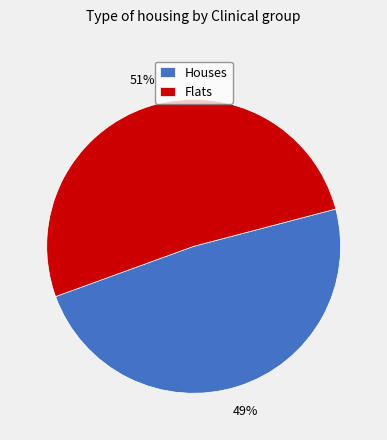

Rank the categories by value from highest to lowest.

Flats, Houses